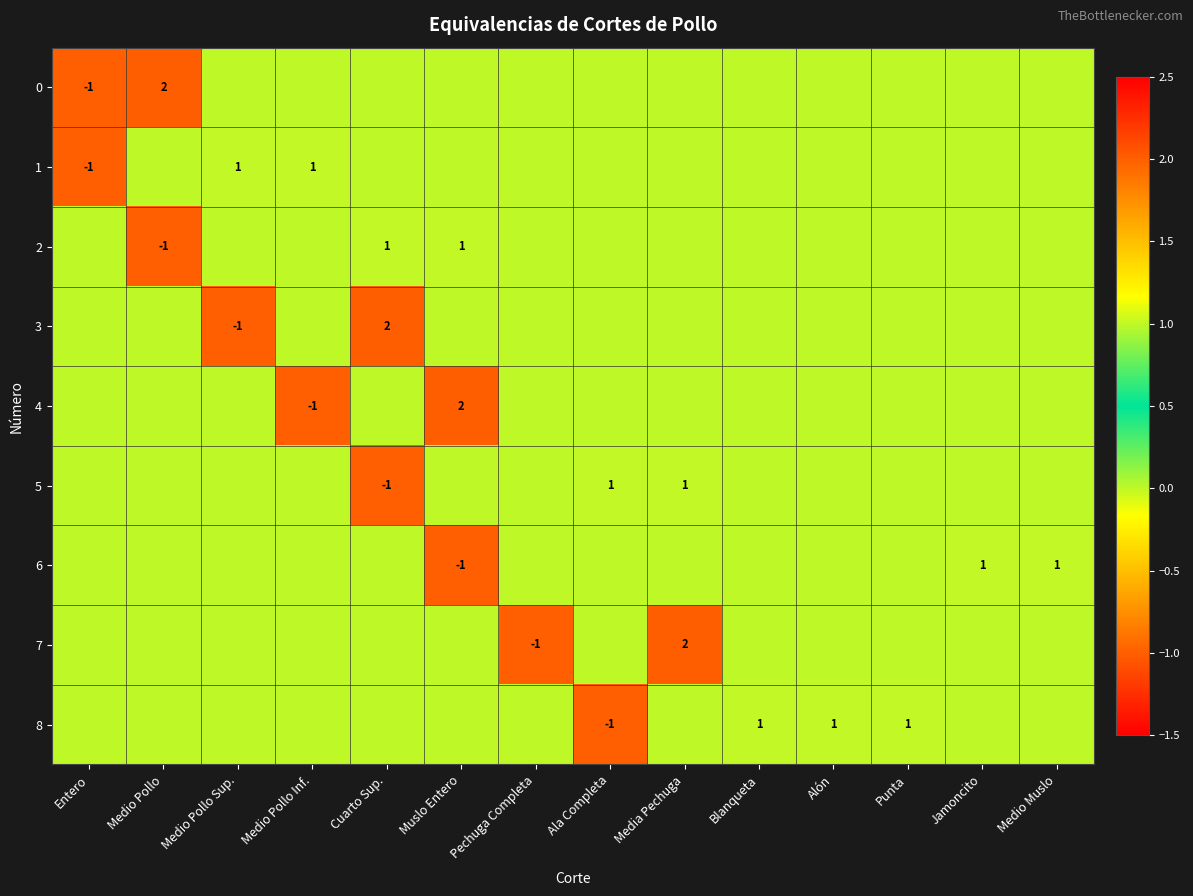

What is the difference between the maximum and second lowest values in the 0 series?

2